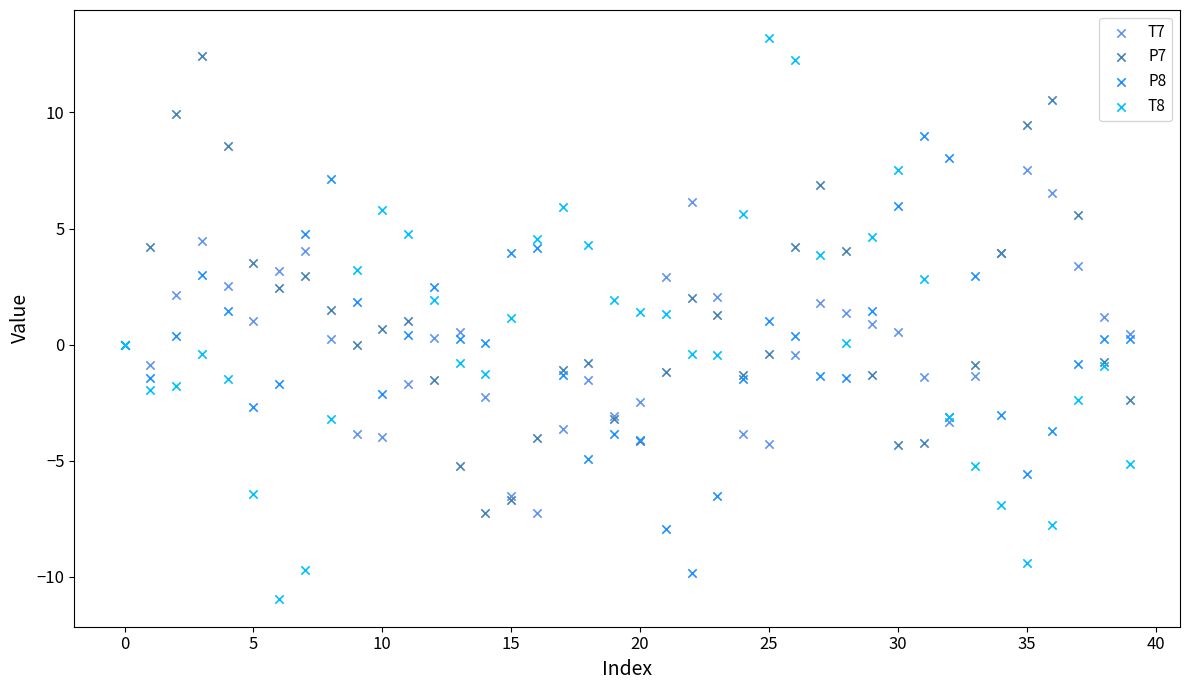

Which series reaches the minimum Y coordinate?

T8